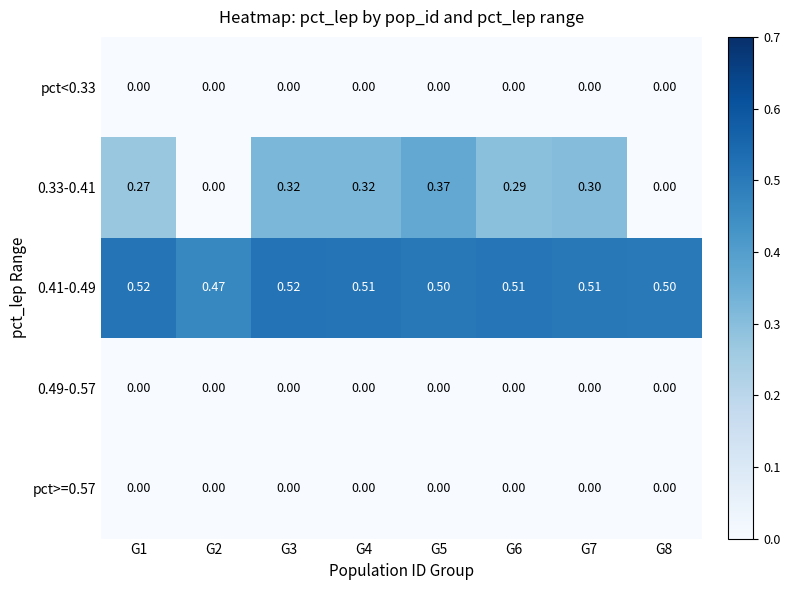

Reading left to right, list all the values displayed in this chart.

pct<0.33: G1=0.0	G2=0.0	G3=0.0	G4=0.0	G5=0.0	G6=0.0	G7=0.0	G8=0.0
0.33-0.41: G1=0.3	G2=0.0	G3=0.3	G4=0.3	G5=0.4	G6=0.3	G7=0.3	G8=0.0
0.41-0.49: G1=0.5	G2=0.5	G3=0.5	G4=0.5	G5=0.5	G6=0.5	G7=0.5	G8=0.5
0.49-0.57: G1=0.0	G2=0.0	G3=0.0	G4=0.0	G5=0.0	G6=0.0	G7=0.0	G8=0.0
pct>=0.57: G1=0.0	G2=0.0	G3=0.0	G4=0.0	G5=0.0	G6=0.0	G7=0.0	G8=0.0